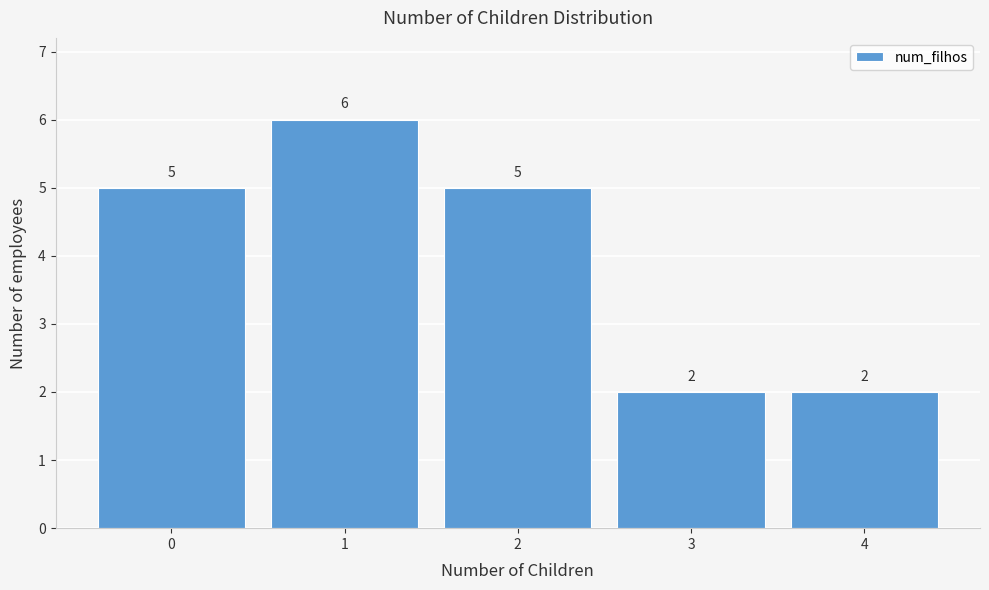

Reading left to right, transcribe all the data shown in this chart.

5	6	5	2	2